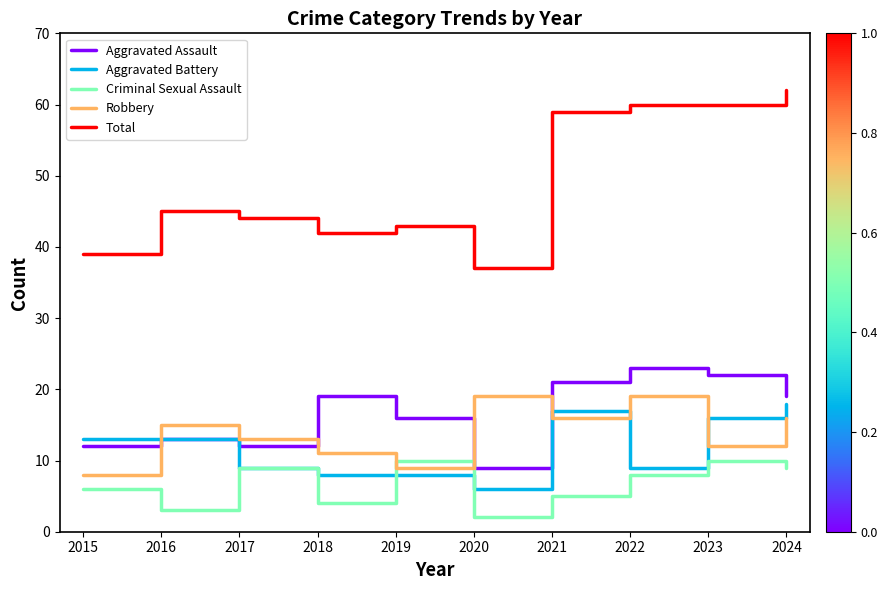

What is the maximum value shown in the chart?

62